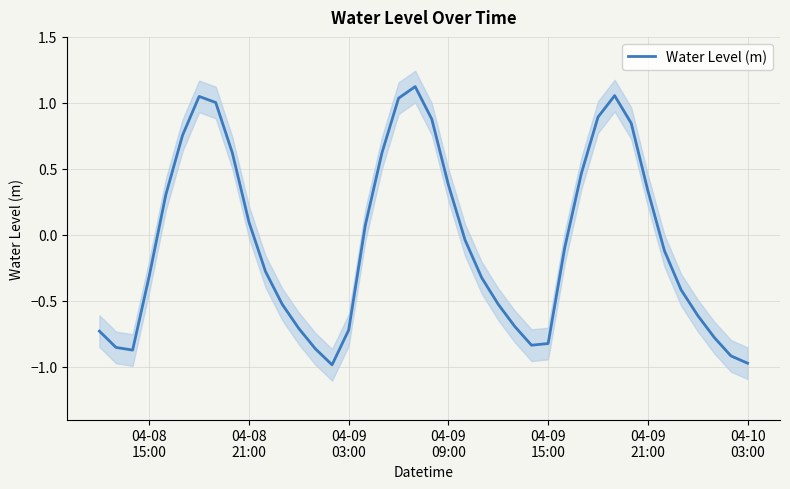

What is the minimum value for Water Level (m)?

-1.0